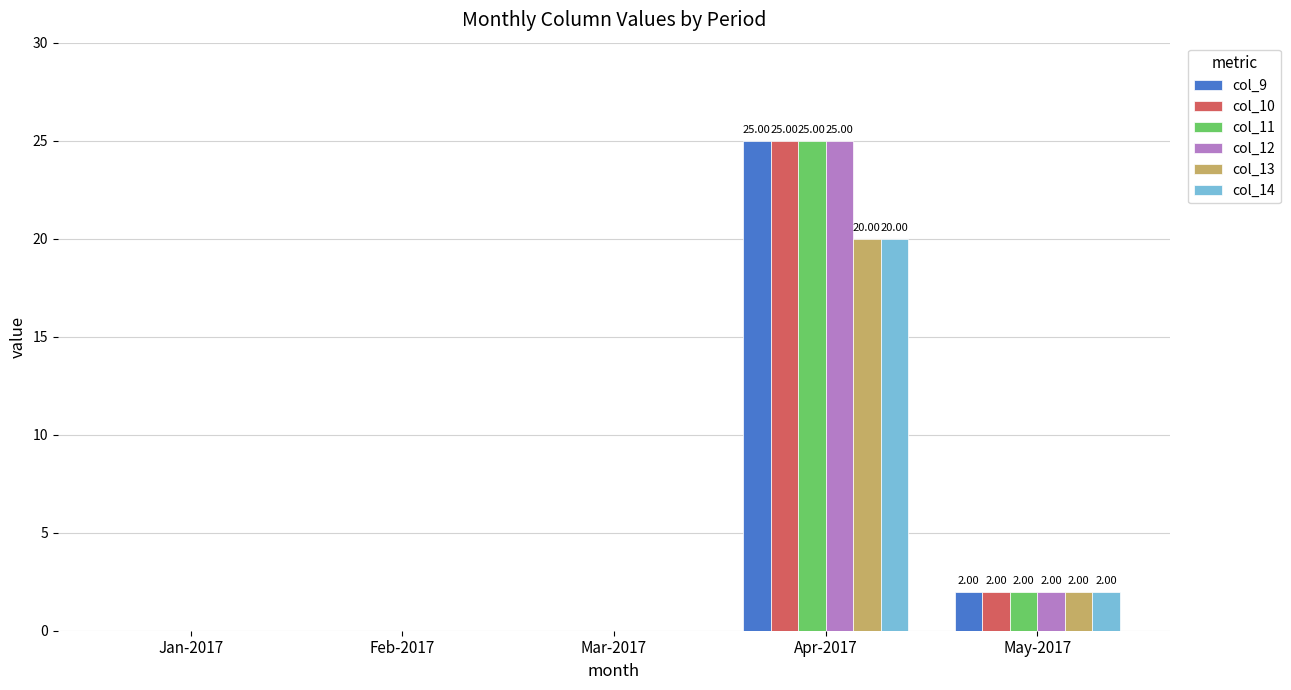

Does the chart contain stacked bars?

No